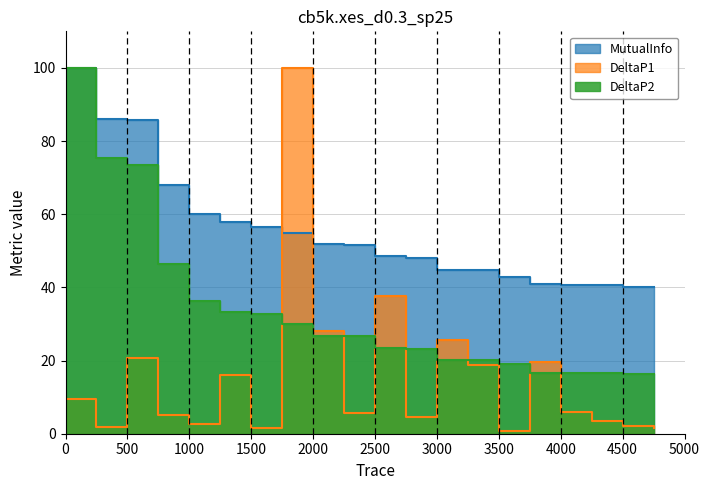

How many lines are shown in the chart?

3